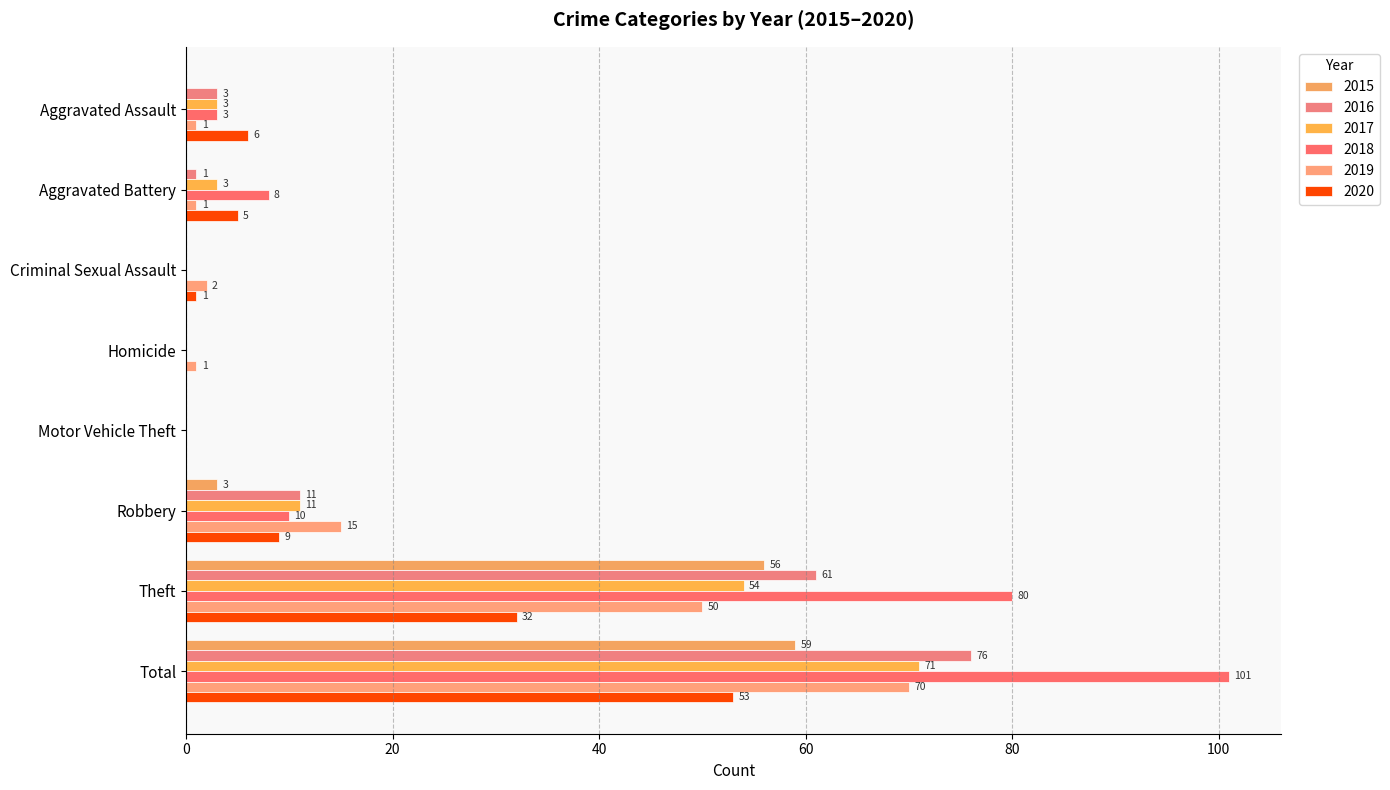

How many series are shown in this chart?

6